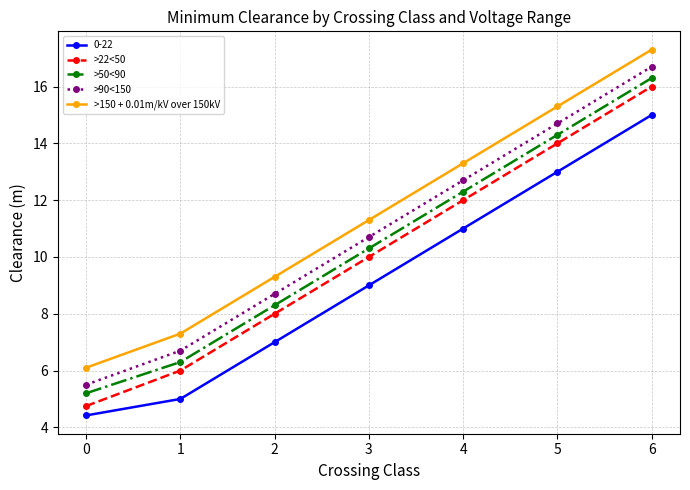

True or false: >90<150 and >50<90 intersect in this chart.

False